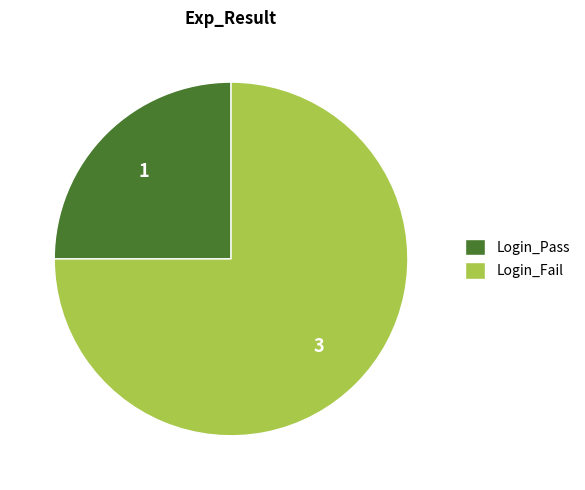

What is the ratio of the value at Login_Pass to the value at Login_Fail?

0.3